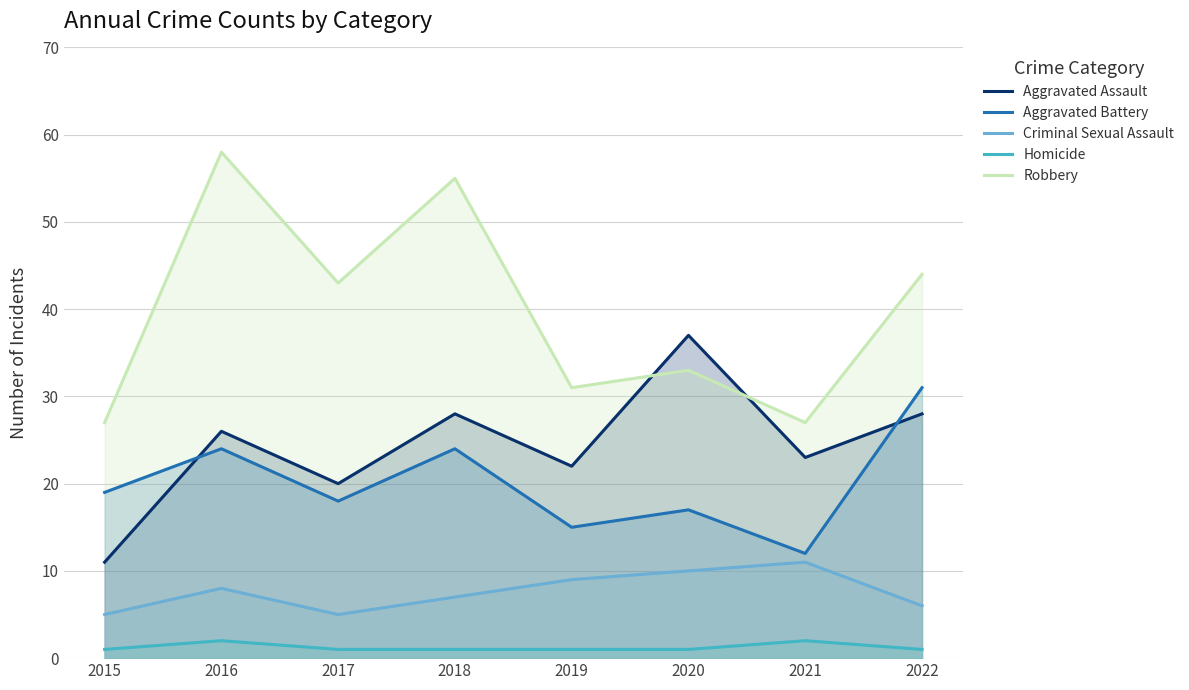

Where is the first local maximum for Aggravated Battery?

2016